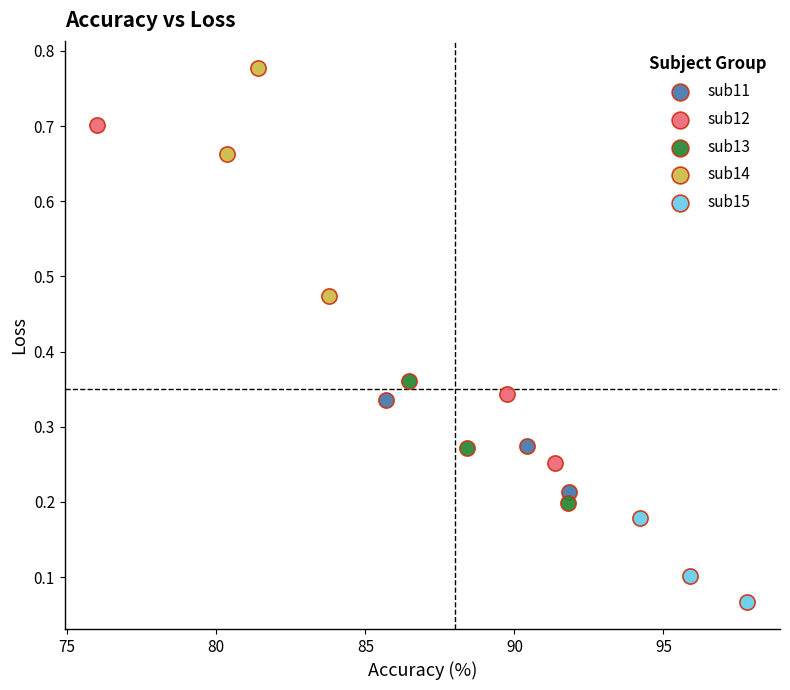

Which series has the widest spread of Y values?

sub12